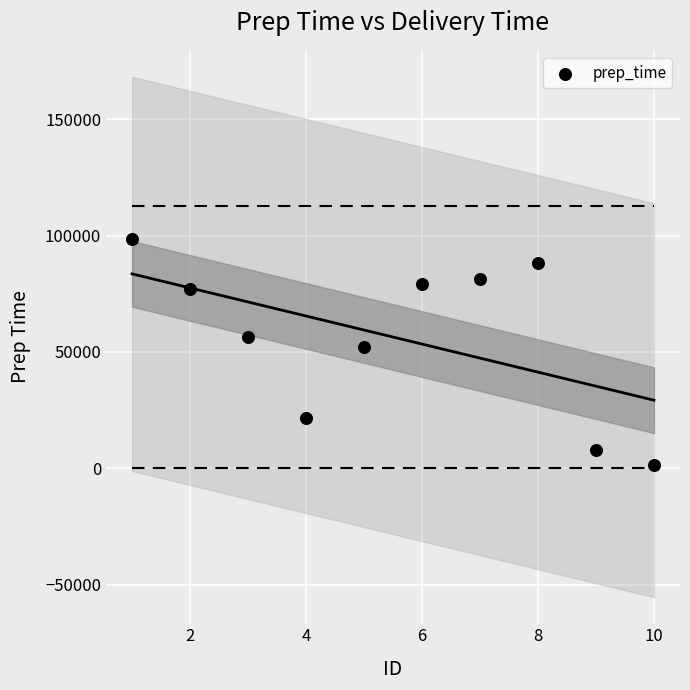

What is the average Y value?

56370